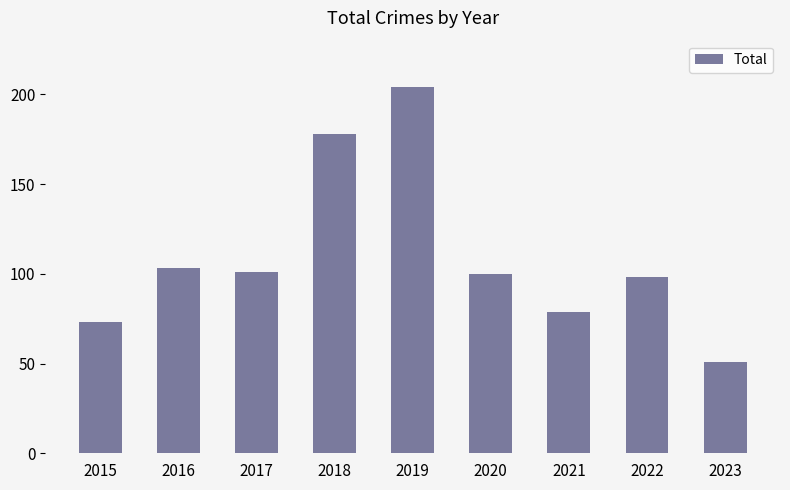

Which category has the highest value across all series?

2019